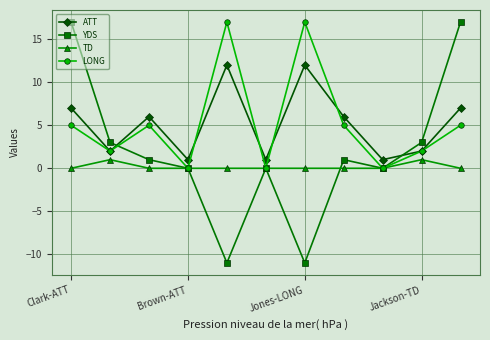

At how many categories does at least one series exceed 4?

6